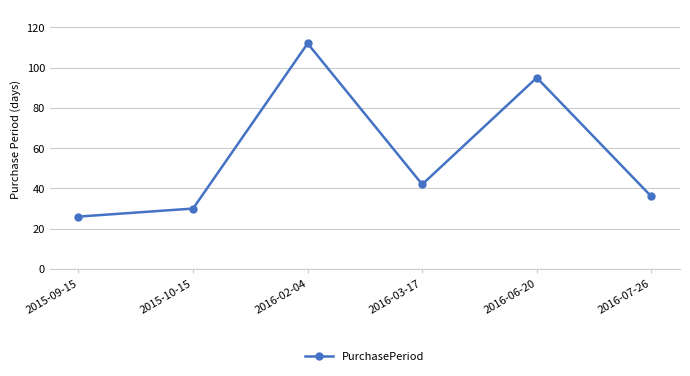

Reading right to left, what are all the values shown in this chart?

2016-07-26=36	2016-06-20=95	2016-03-17=42	2016-02-04=112	2015-10-15=30	2015-09-15=26